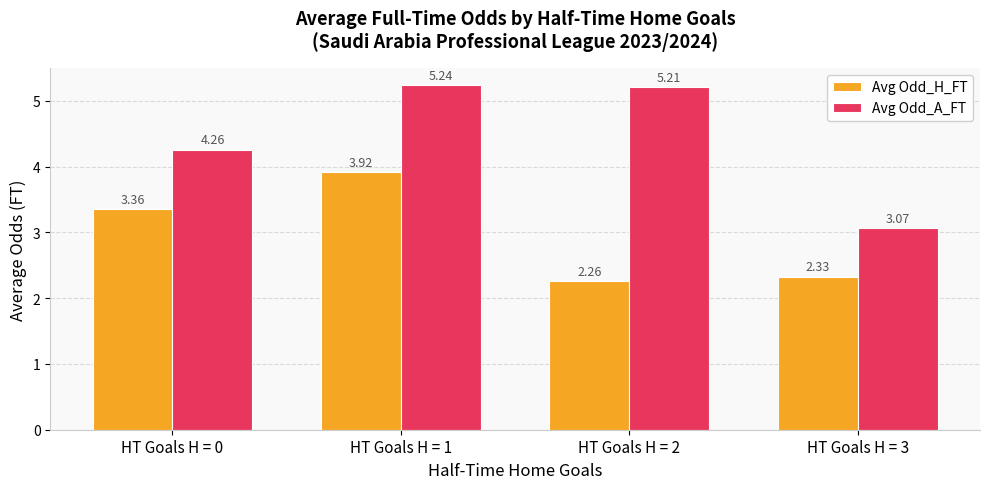

What is the sum of the Avg Odd_A_FT values at HT Goals H = 1 and HT Goals H = 0?

9.5